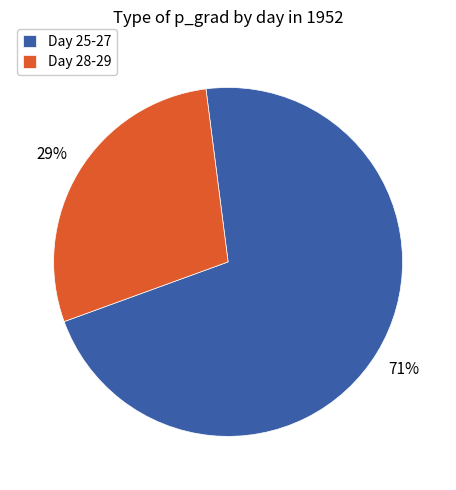

Count the number of slices in the pie.

2